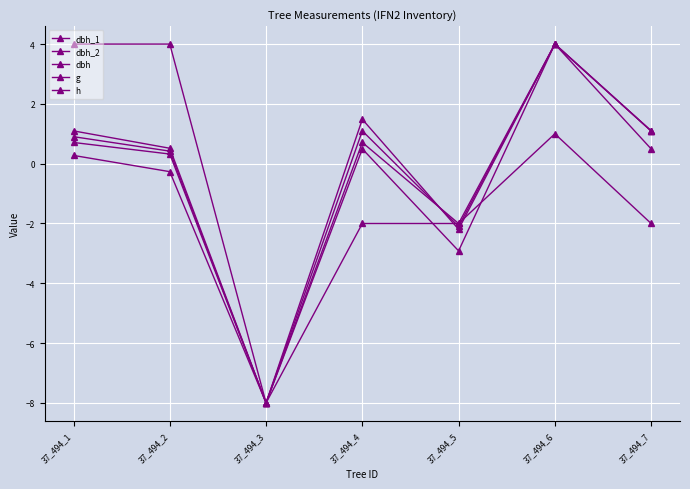

How many data points in dbh_1 are less than 1?

3